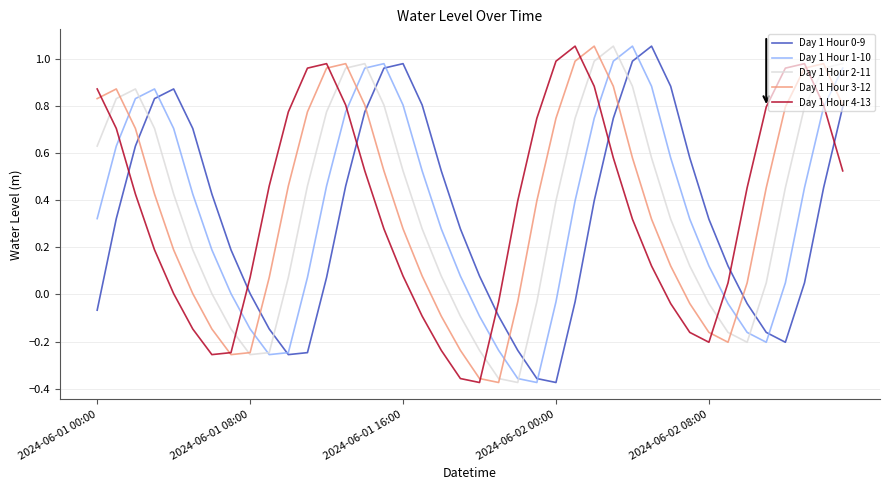

After their last crossing, which series has the higher values: Day 1 Hour 2-11 or Day 1 Hour 4-13?

Day 1 Hour 2-11